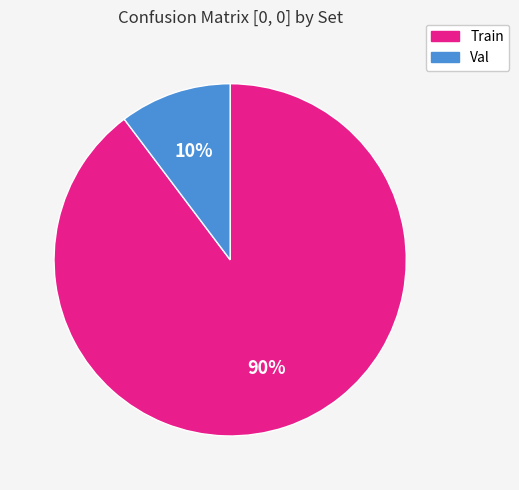

Approximately how many times larger is the value at Val compared to Train?

0.1